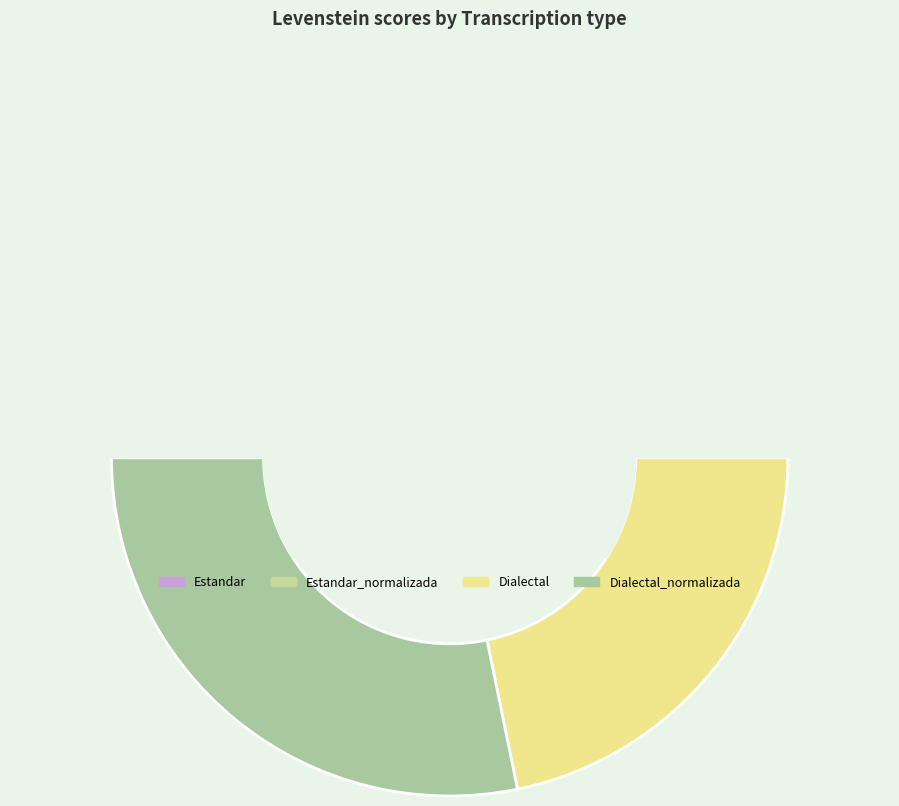

How many segments does this pie chart have?

4